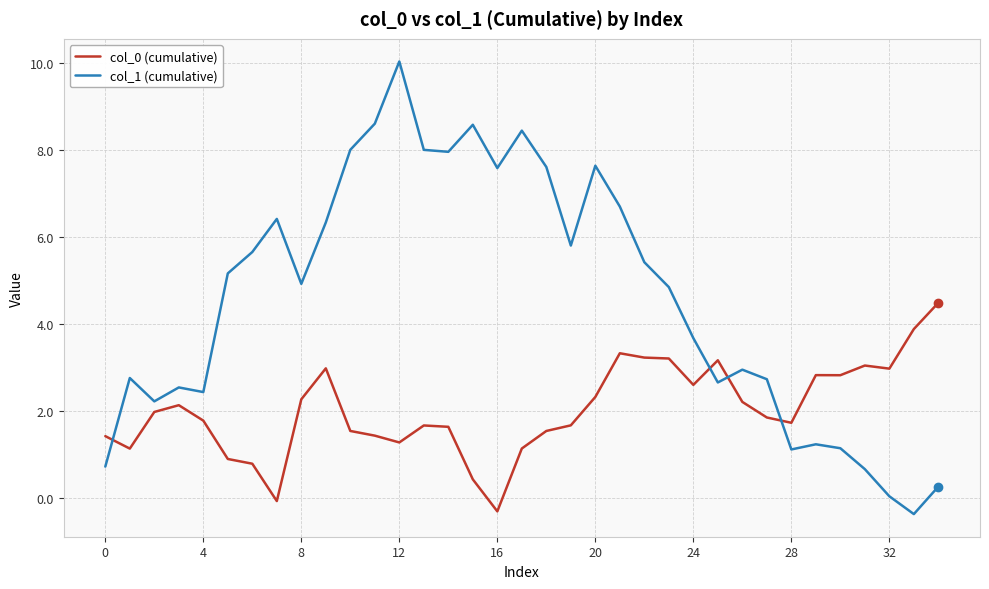

Rank the series by their average value, from highest to lowest.

col_1 (cumulative), col_0 (cumulative)